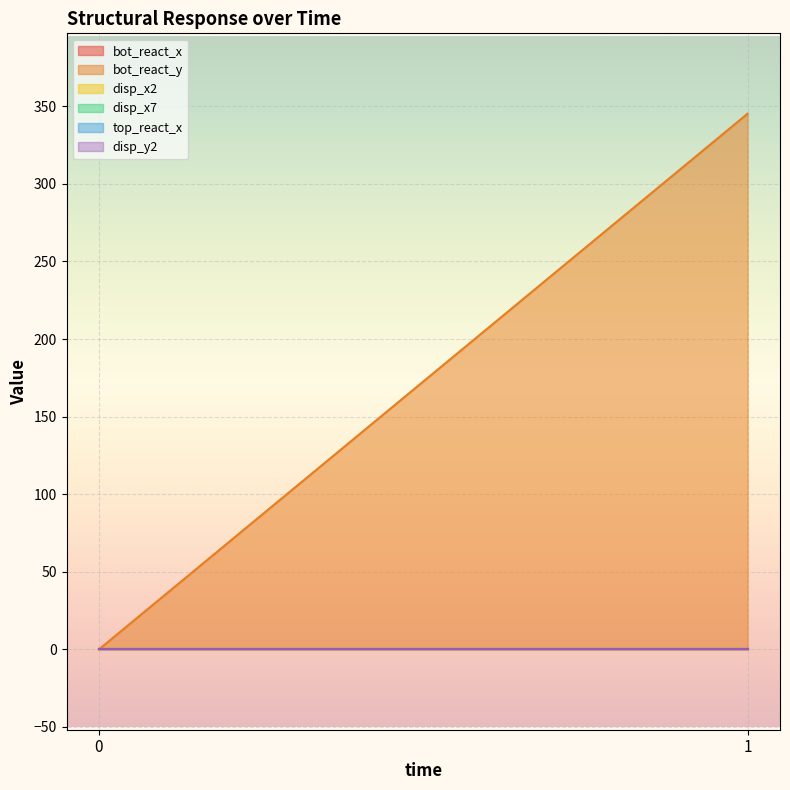

At 1, list the series in order from largest to smallest.

bot_react_y, disp_x2, disp_x7, top_react_x, bot_react_x, disp_y2